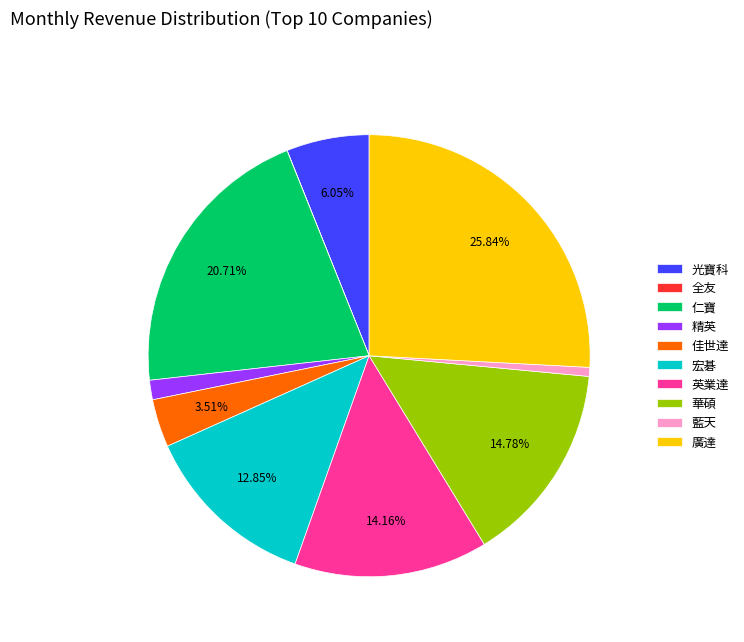

Does 仁寶 represent more than half of the total?

No